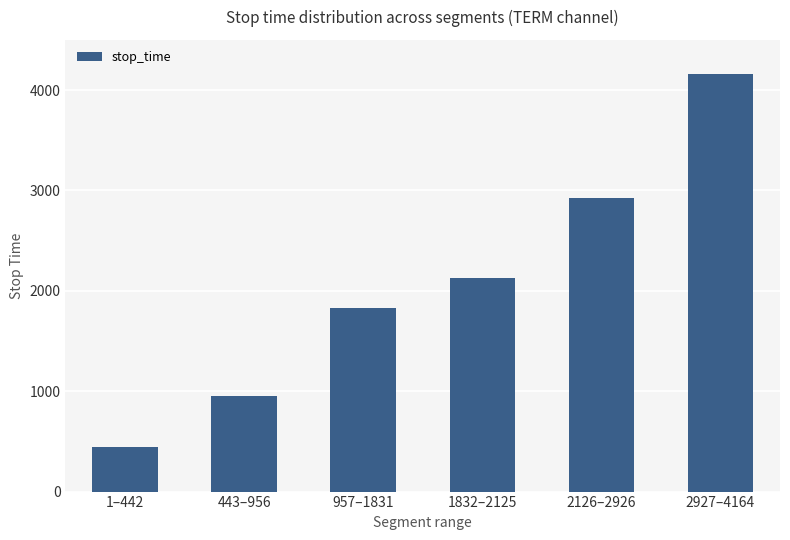

What is the change in value from 1–442 to 443–956?

+514